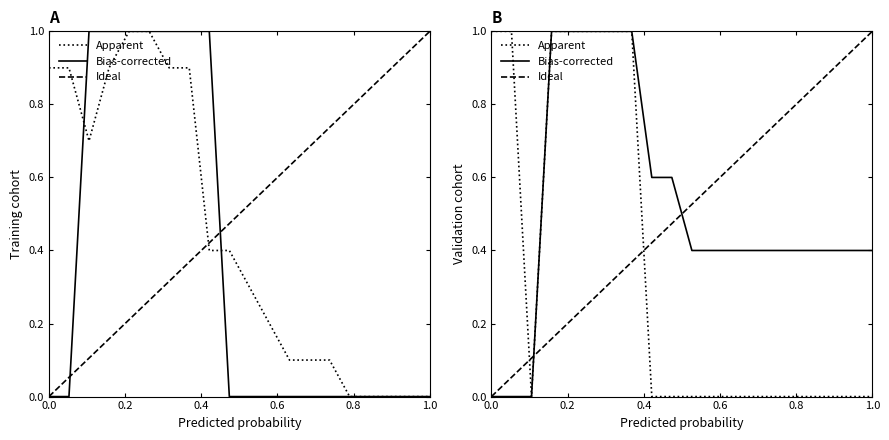

Does the chart have visible grid lines?

No